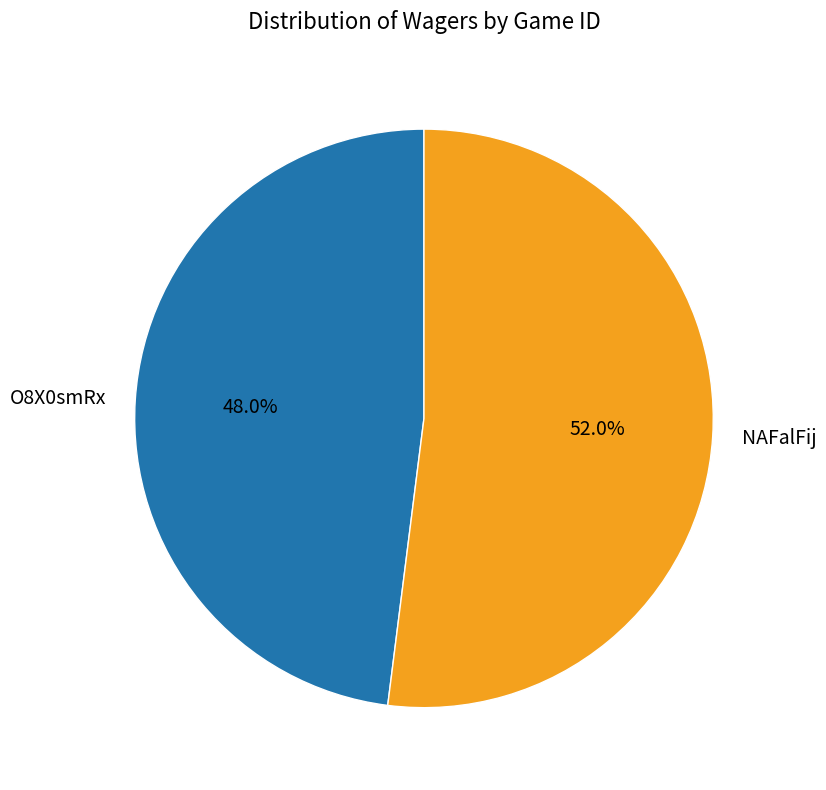

How many slices are in this pie chart?

2